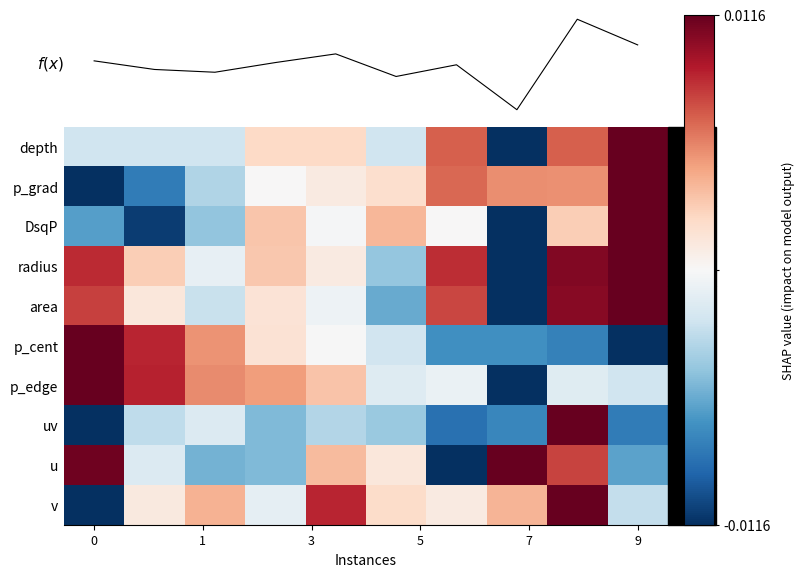

Which category has the highest value in the p_grad series?

9